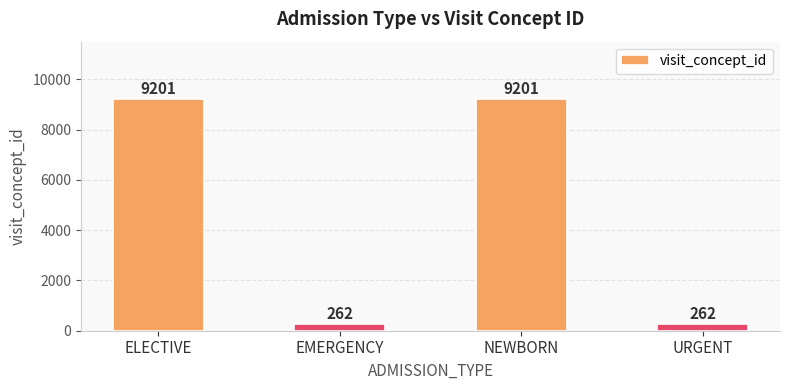

What is the change in value from ELECTIVE to URGENT?

-8939